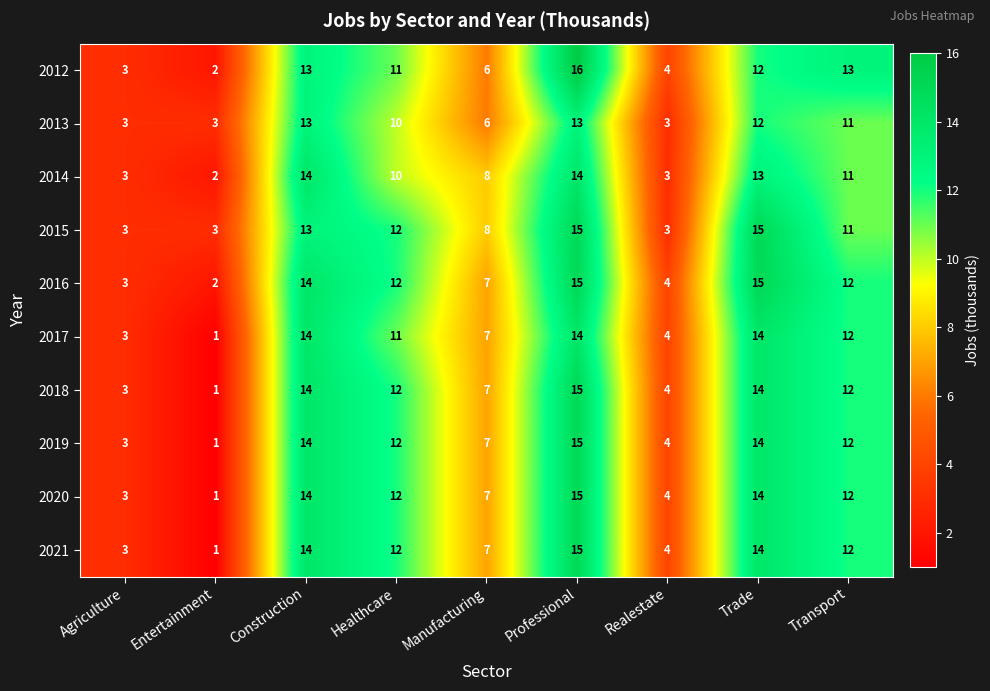

Count the number of categories in the chart.

9